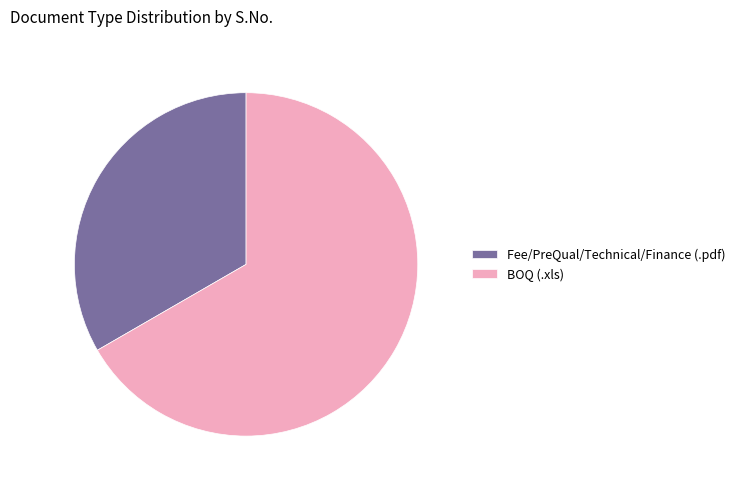

Count the number of slices in the pie.

2